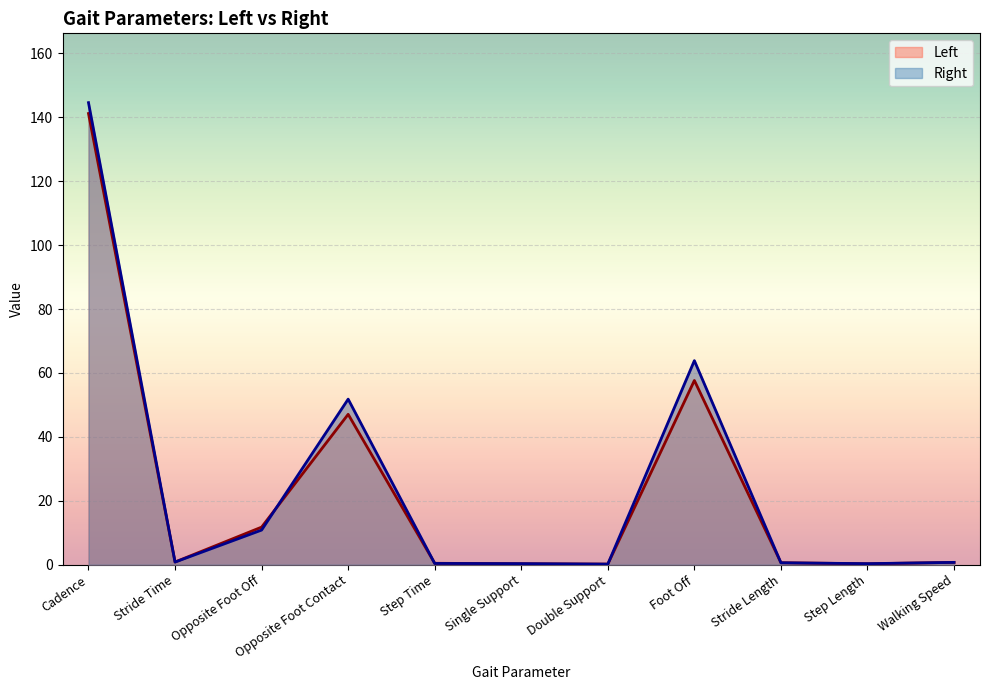

What is the value of the Left point at the 2nd from the left?

0.8